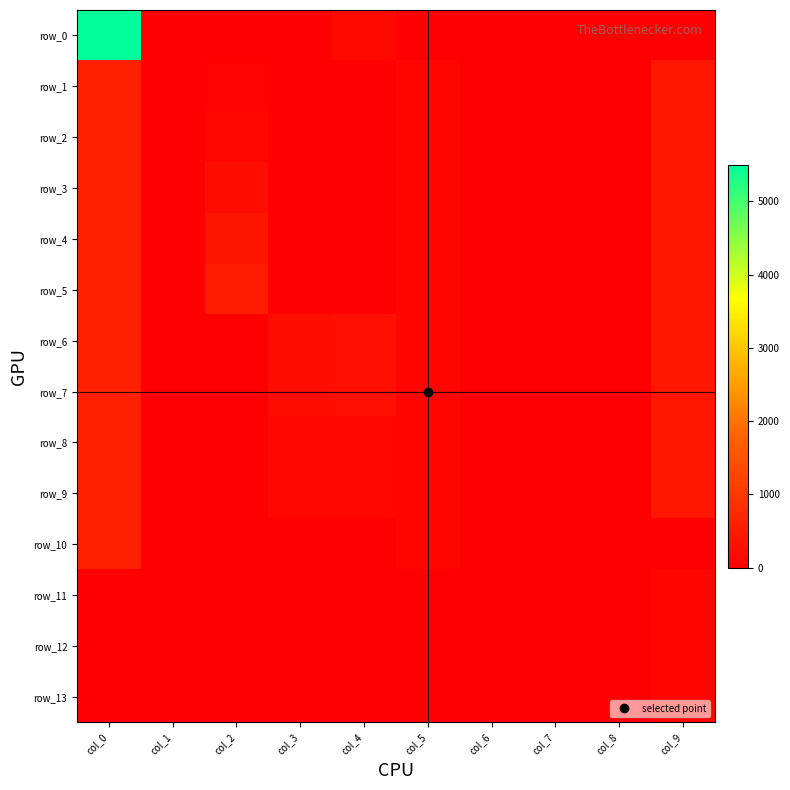

At which category is the sum across all series the highest?

col_0